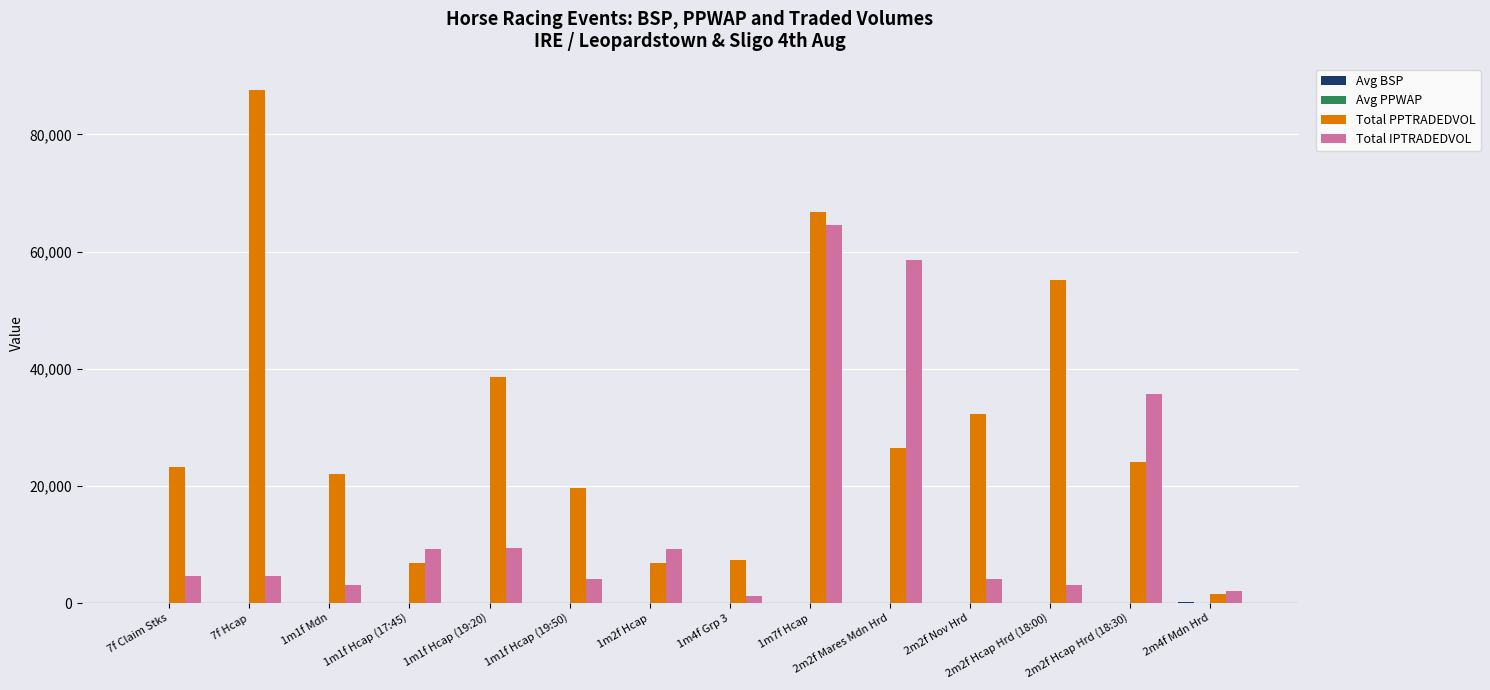

What is the maximum value shown in the chart?

87659.5